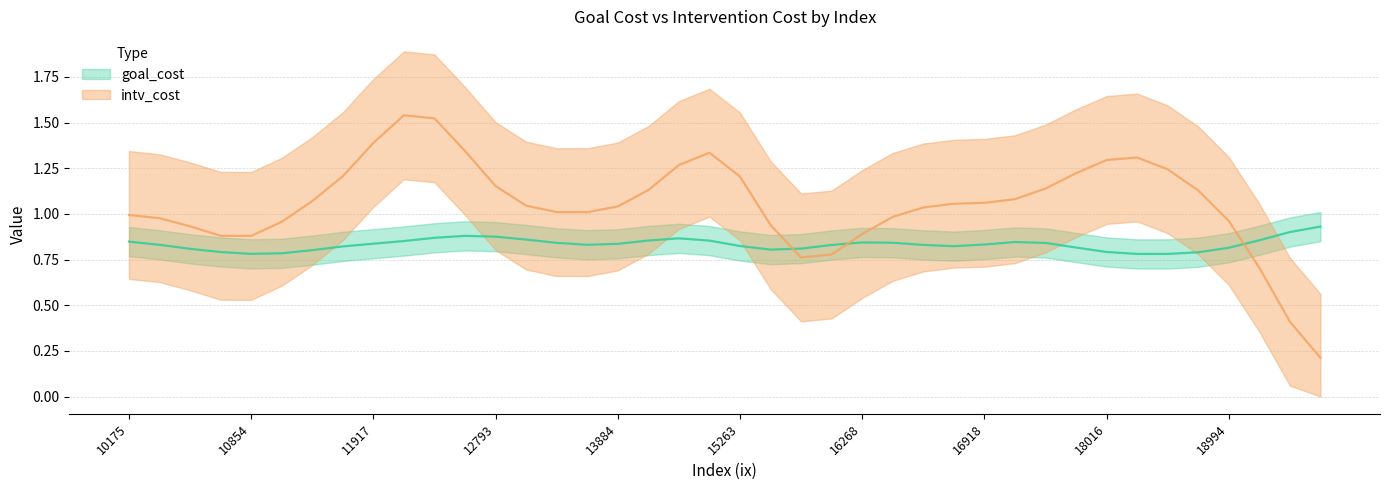

Between 10298 and 19701, which series saw the biggest shift?

intv_cost